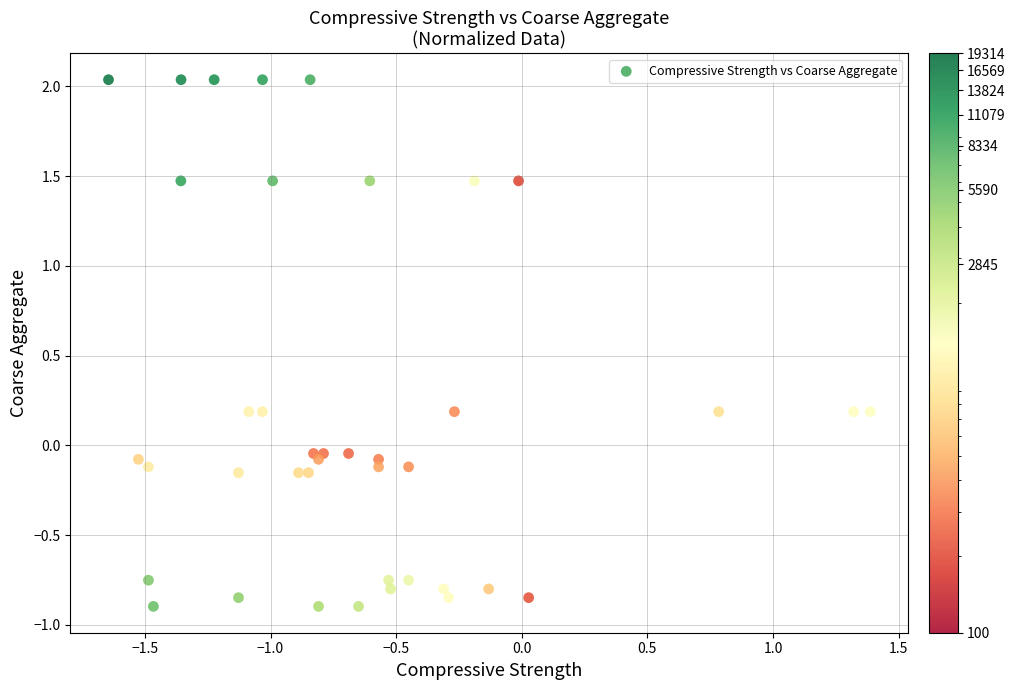

What is the range of Y values (max minus min)?

2.9